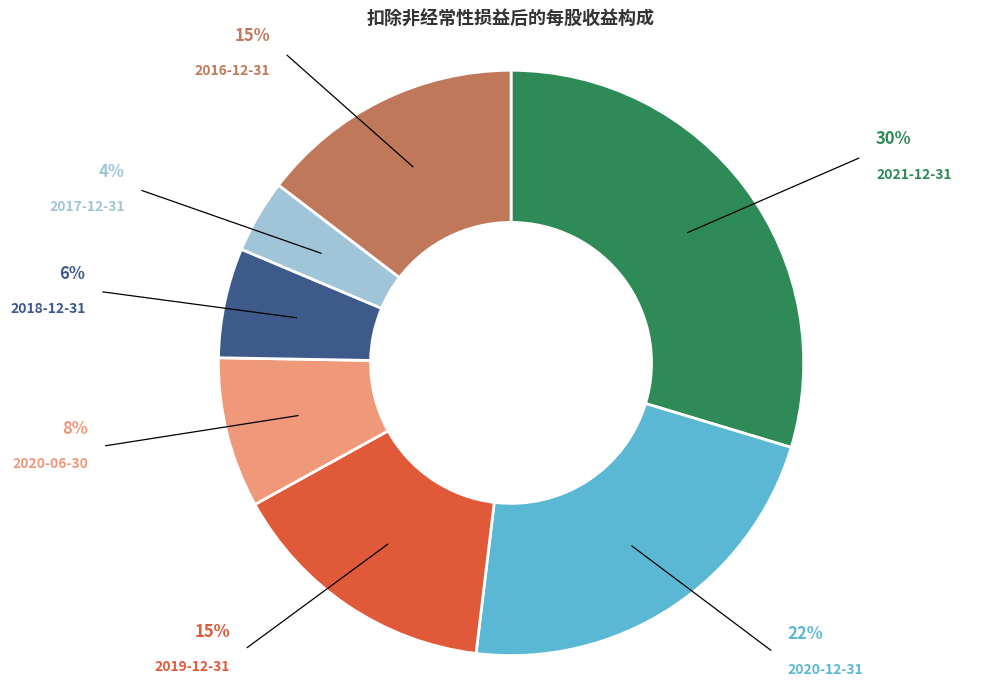

How many slices are in this pie chart?

7